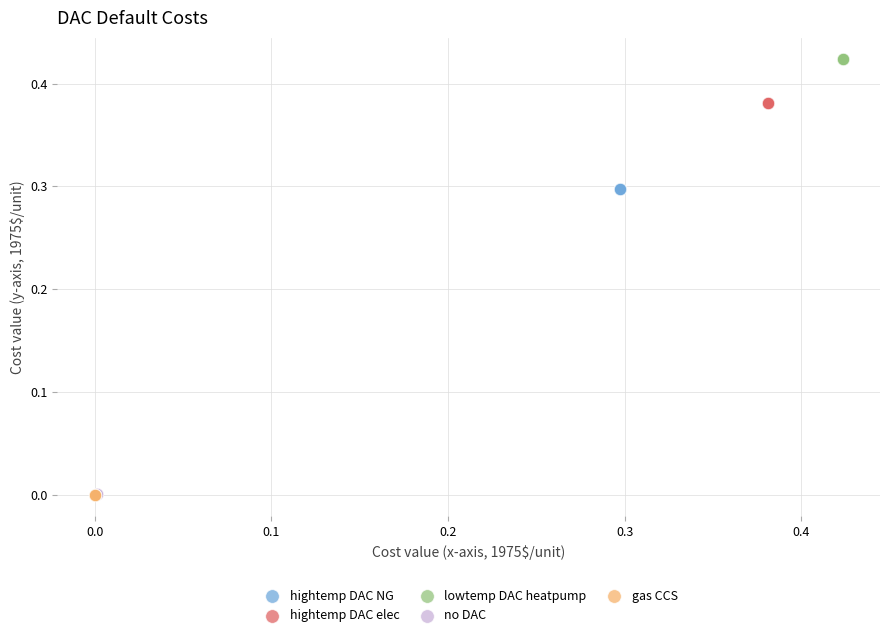

Which series reaches the maximum Y coordinate?

lowtemp DAC heatpump